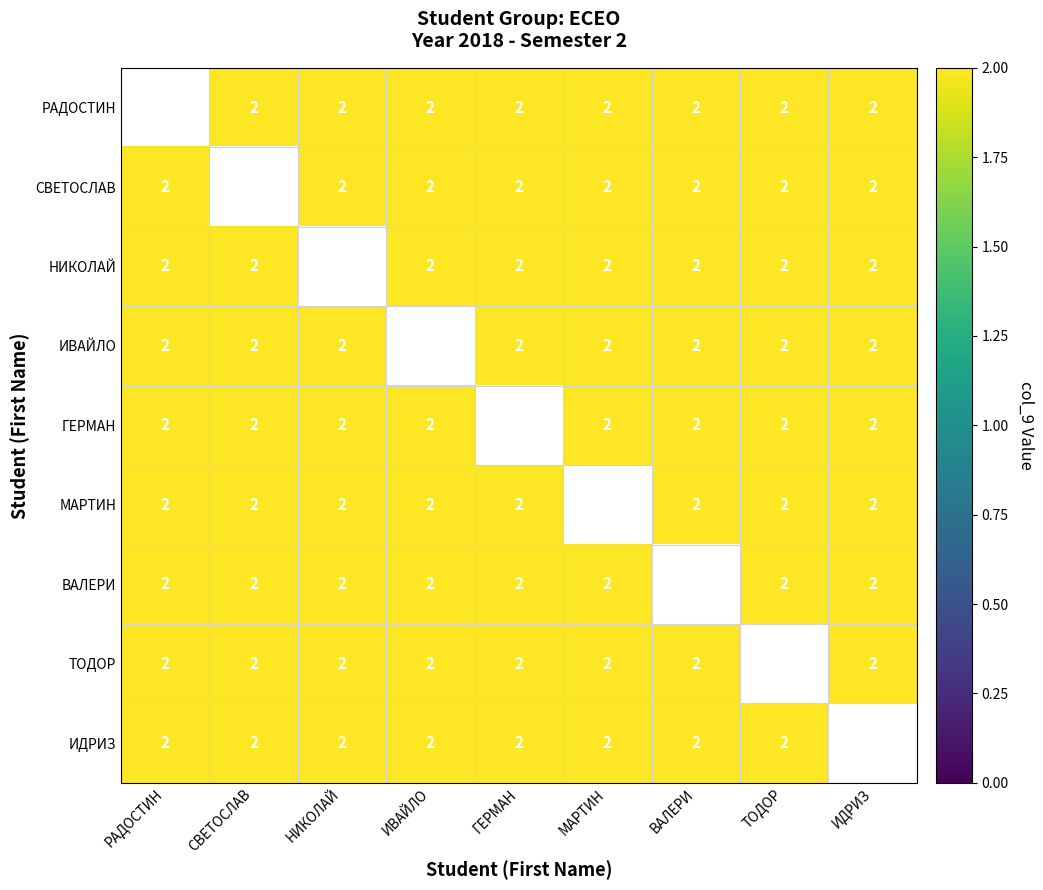

What is the approximate value of ТОДОР at НИКОЛАЙ?

2.0